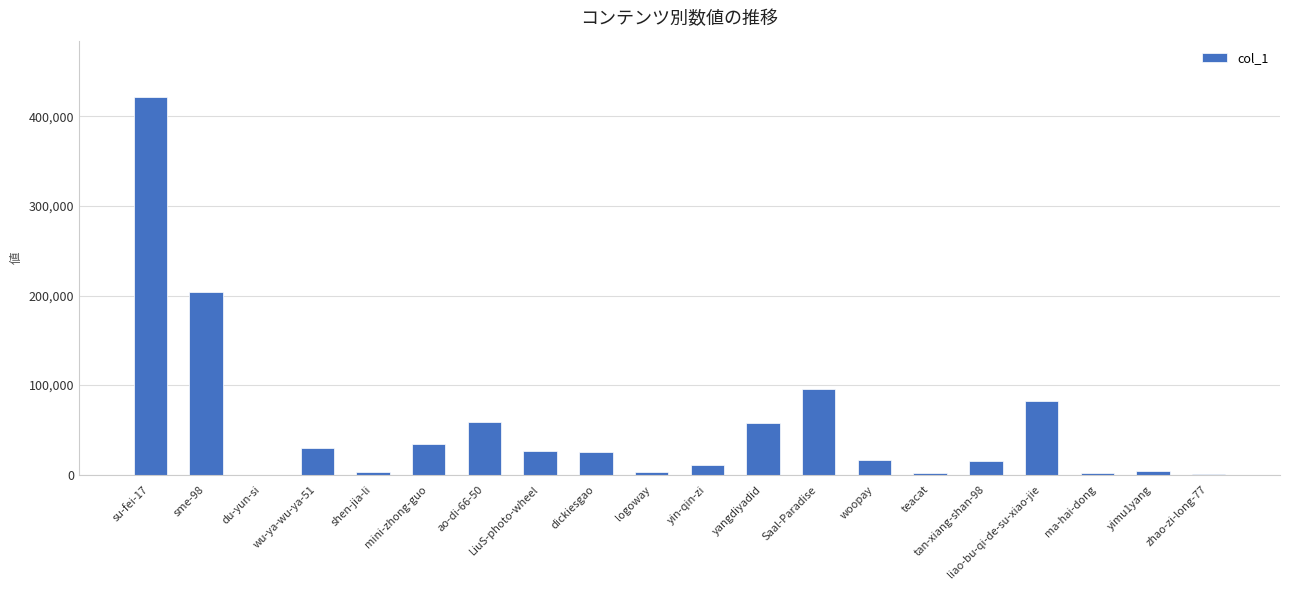

At which category does the chart reach its peak across all series?

su-fei-17